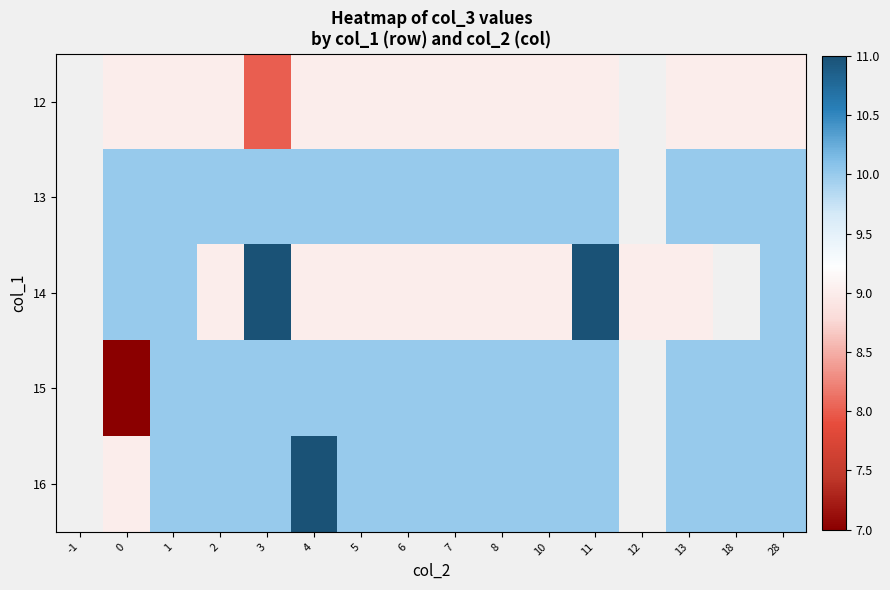

Which has a higher value, 8 or 3?

8